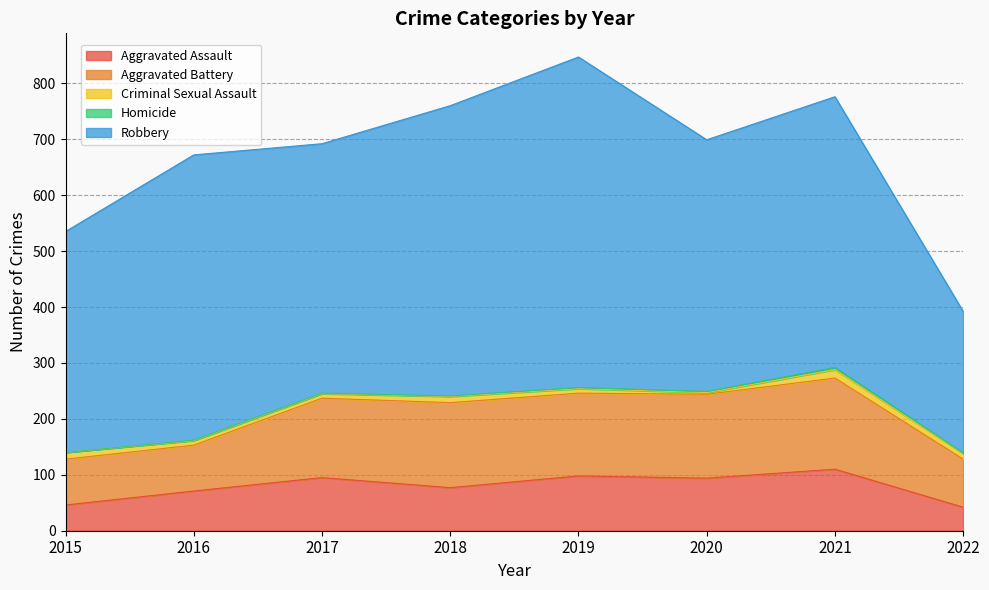

At which category is the sum across all series the highest?

2019